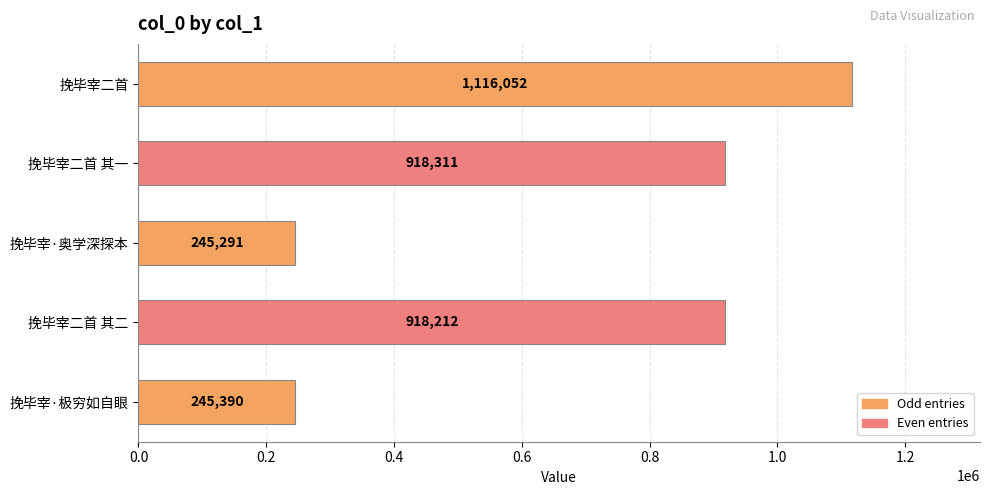

Rank the categories by value from lowest to highest.

挽毕宰·奥学深探本, 挽毕宰·极穷如自眼, 挽毕宰二首 其二, 挽毕宰二首 其一, 挽毕宰二首